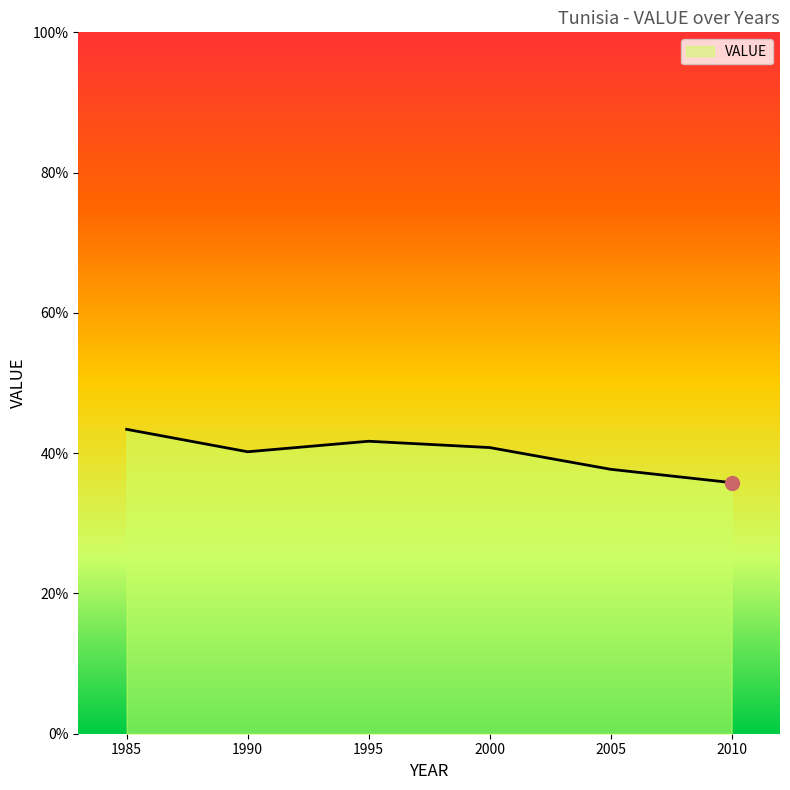

Approximately how many times larger is the value at 1990 compared to 2005?

1.1